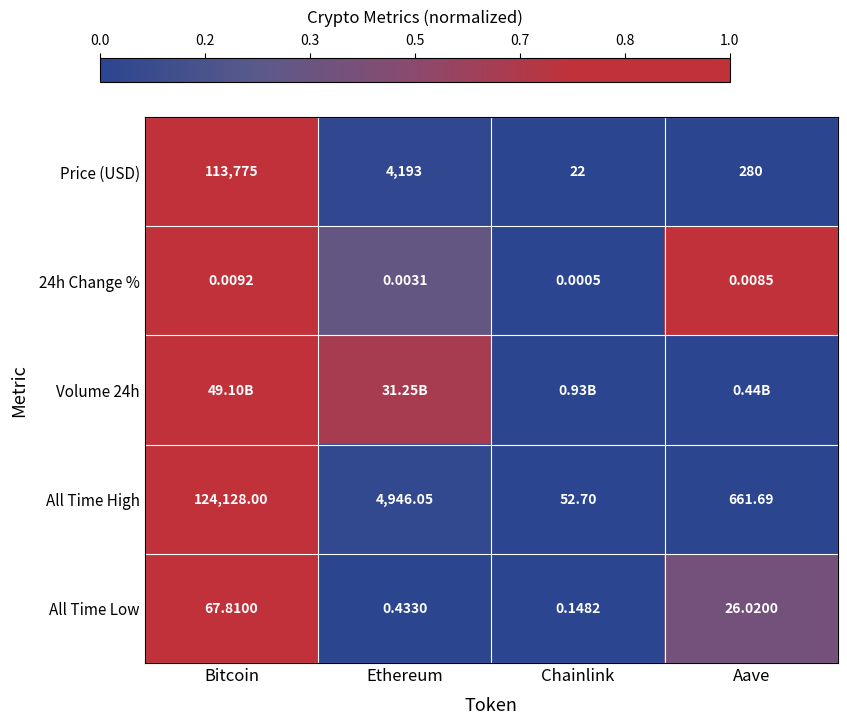

At which label is Price (USD) closest to 56898?

Ethereum